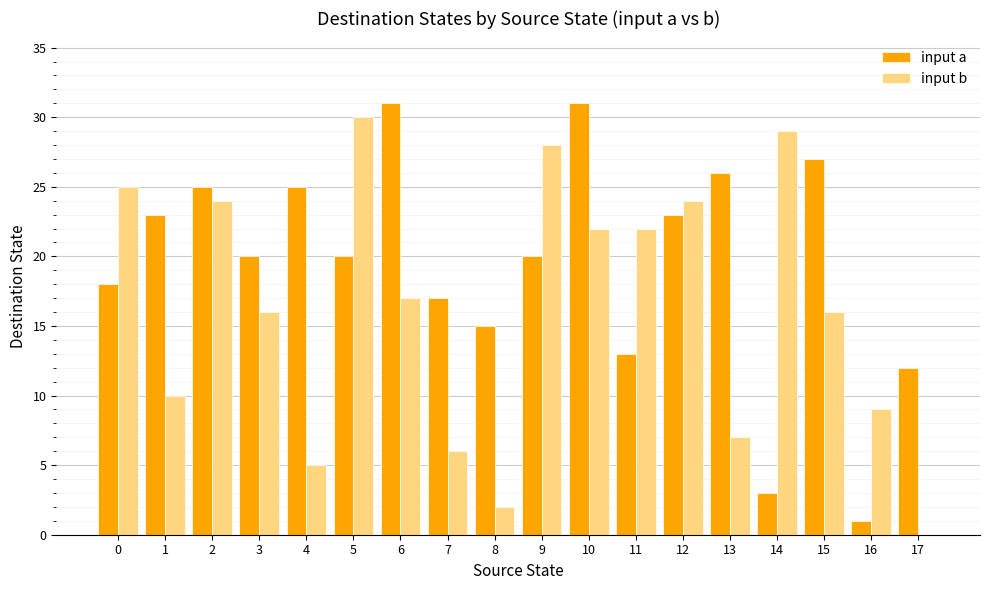

The value of input b at 4 is 2. True or false?

False